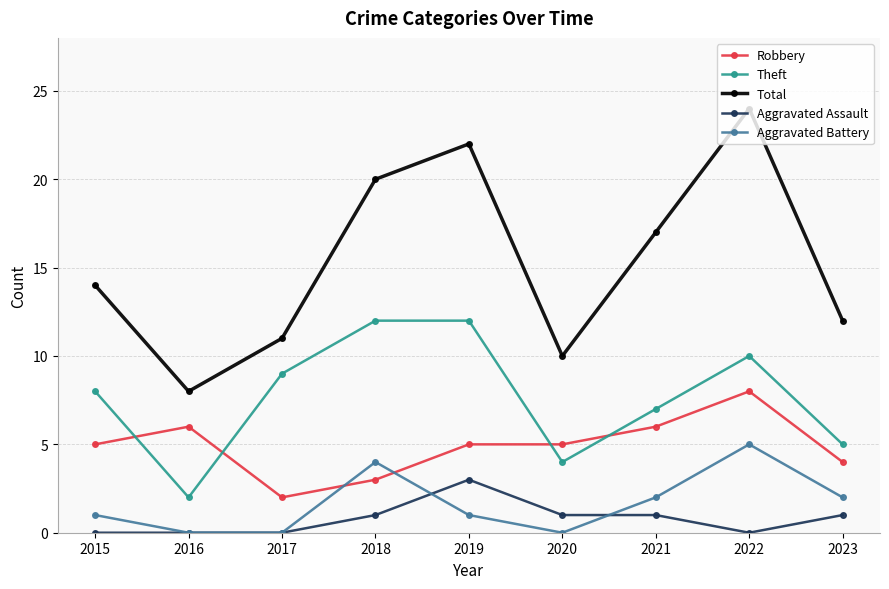

What is the value of the Robbery point at the 5th from the left?

5